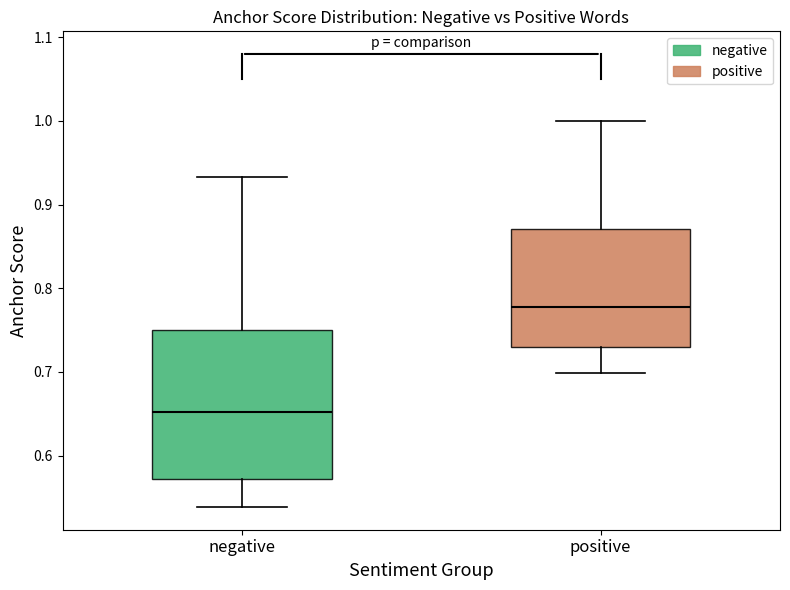

Where is the lower edge of the box for positive on the y-axis? The values are not printed on the chart, so give them approximately, as read against the axis.

0.73